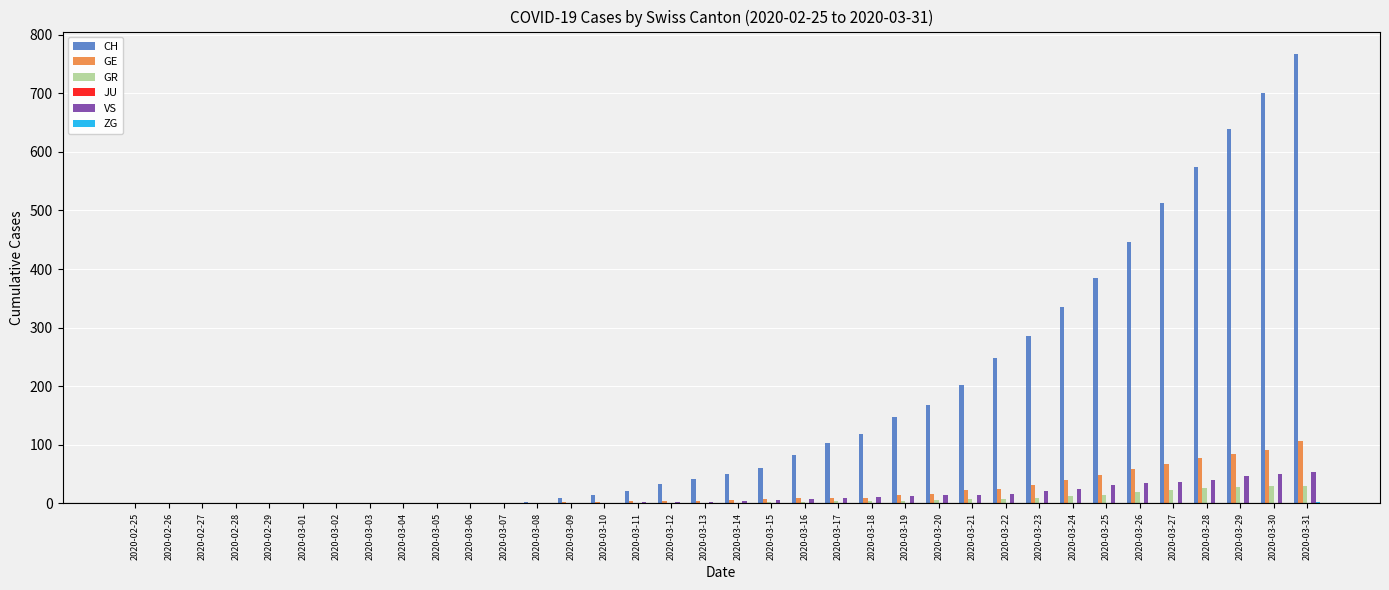

Which series has the largest range (max minus min)?

CH